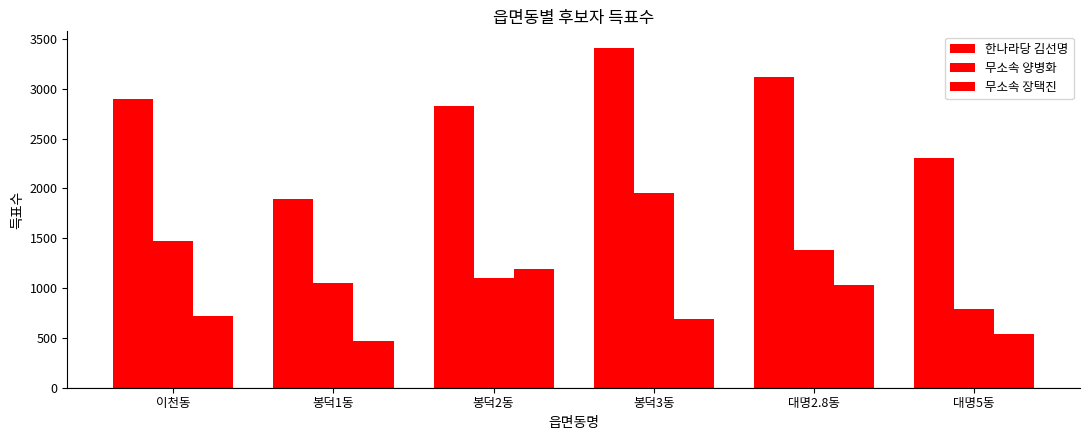

Which label corresponds to the largest value in the chart?

봉덕3동